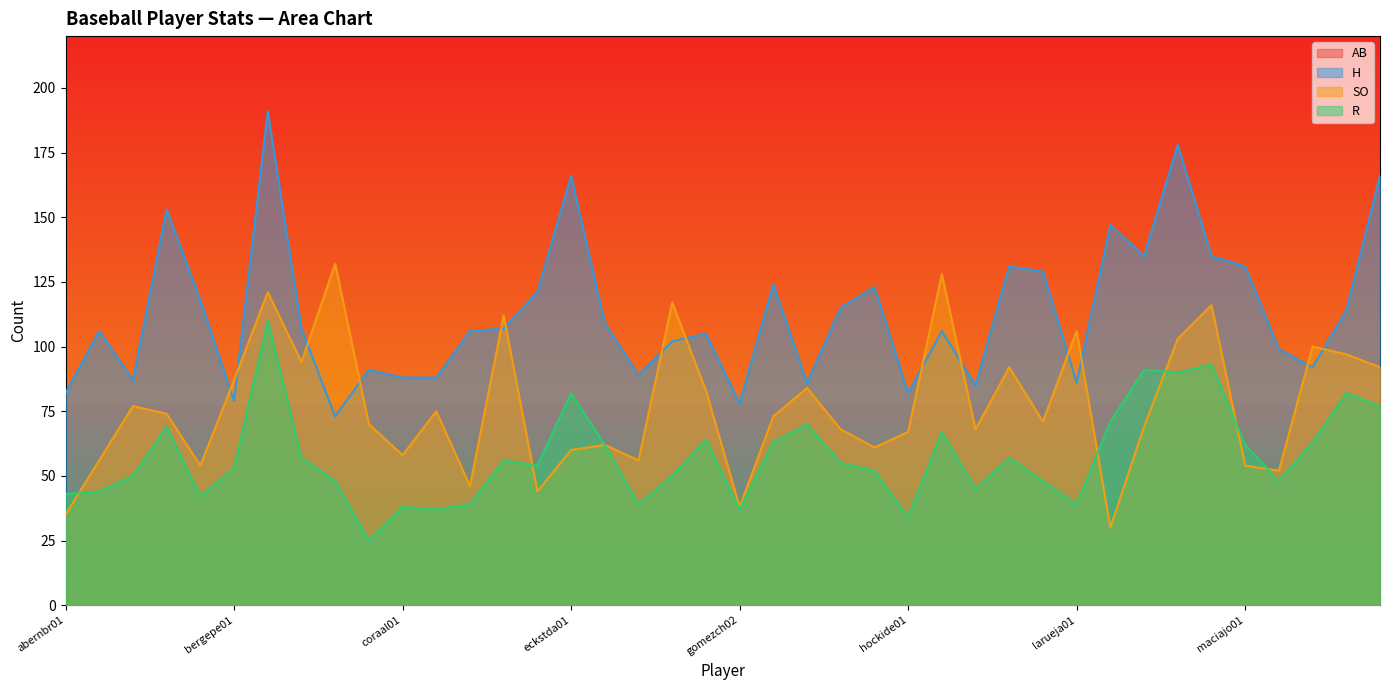

What is the difference between the maximum and minimum values in the SO series?

102